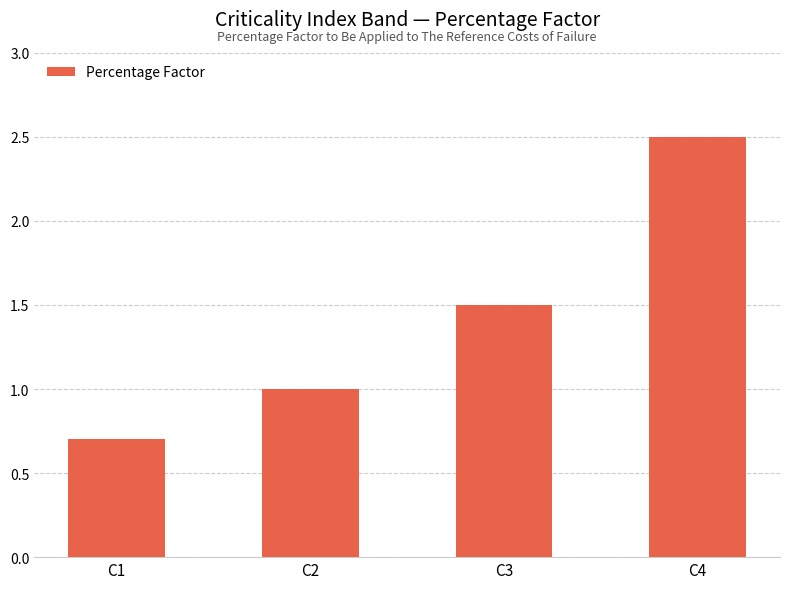

Count the number of data series in this chart.

1